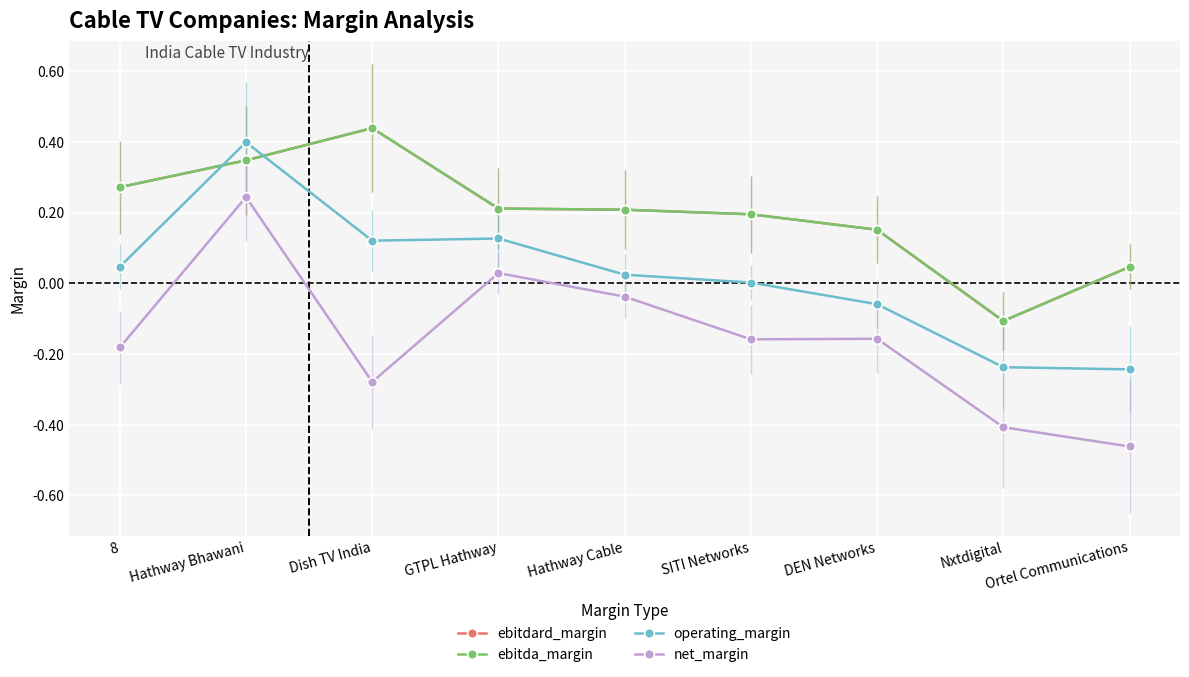

Does the chart have visible grid lines?

Yes